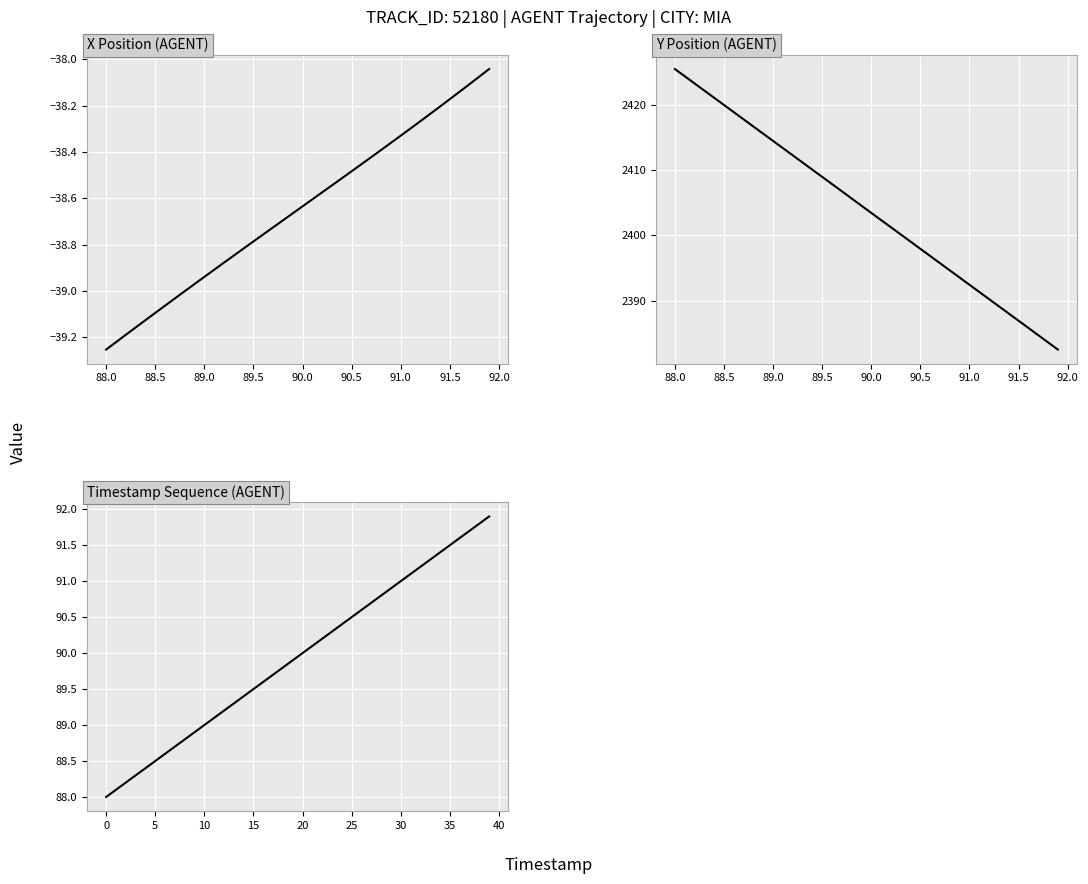

Which series has the largest total across all categories?

Y Position (AGENT)